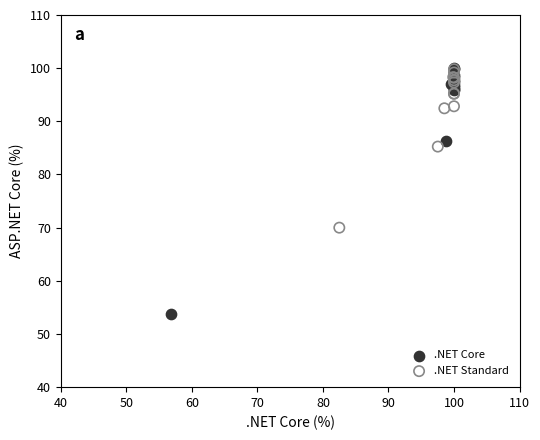

What are all the series names shown in the legend?

.NET Core, .NET Standard